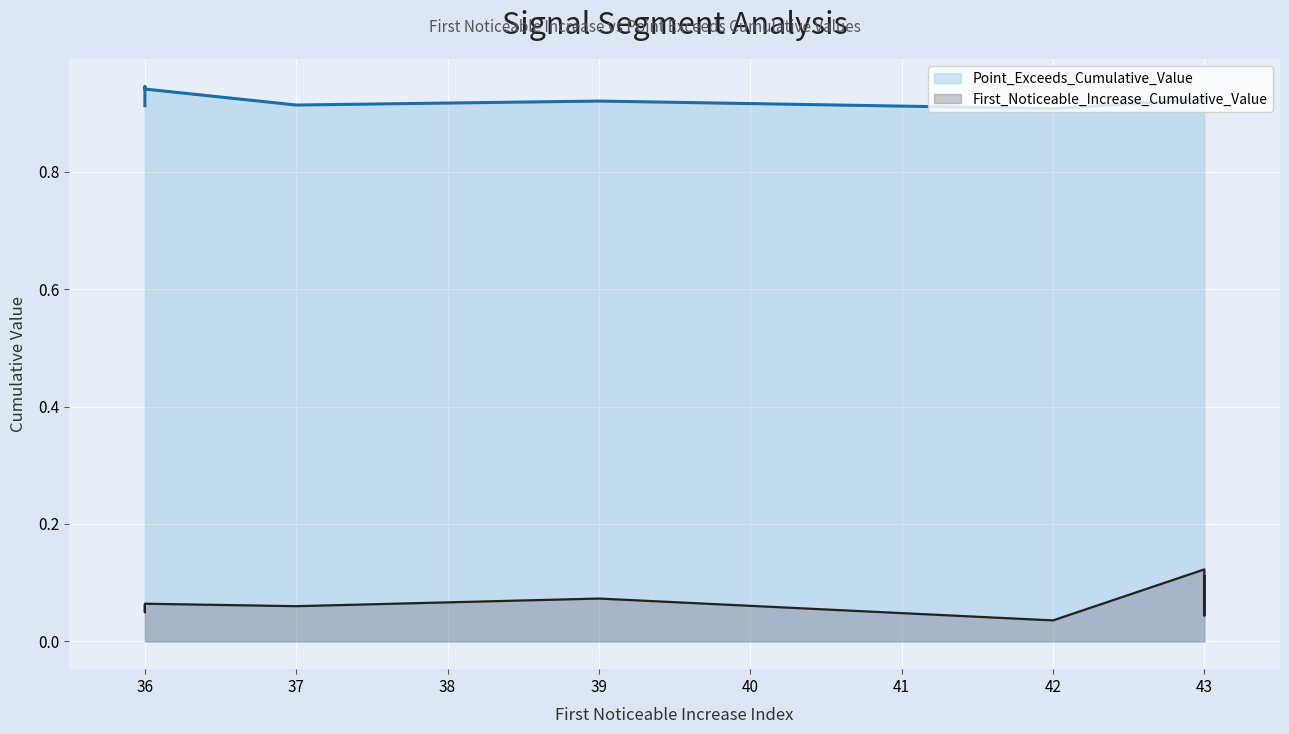

What is the total value across all series at 36?

1.0